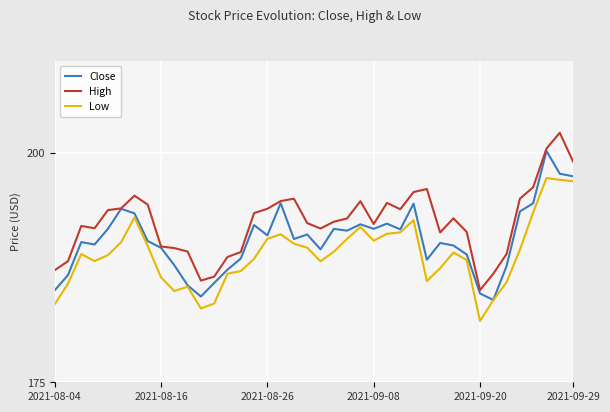

What is the minimum value shown in the chart?

181.7